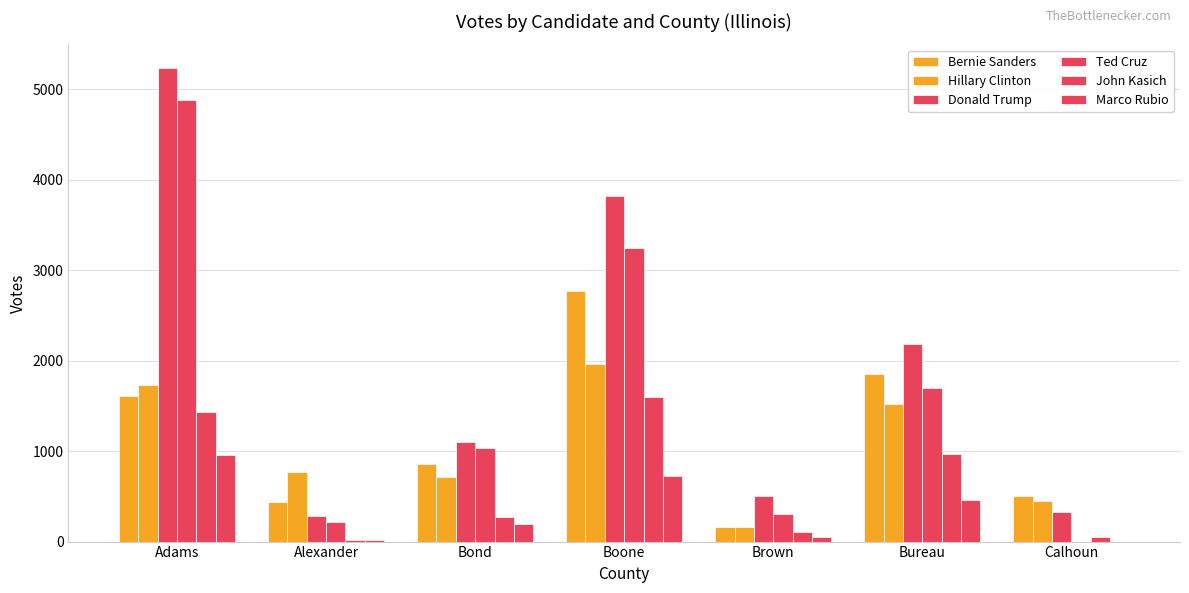

Are the bars horizontal?

No